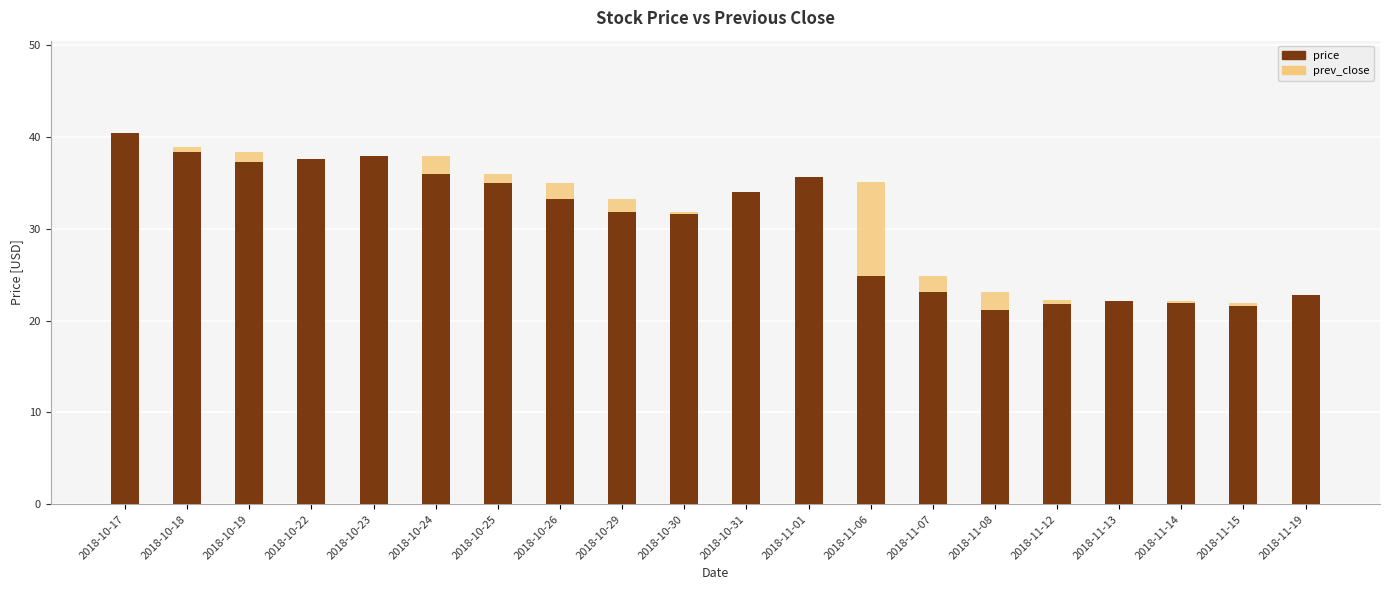

Between 2018-10-30 and 2018-11-15, which is larger?

2018-10-30